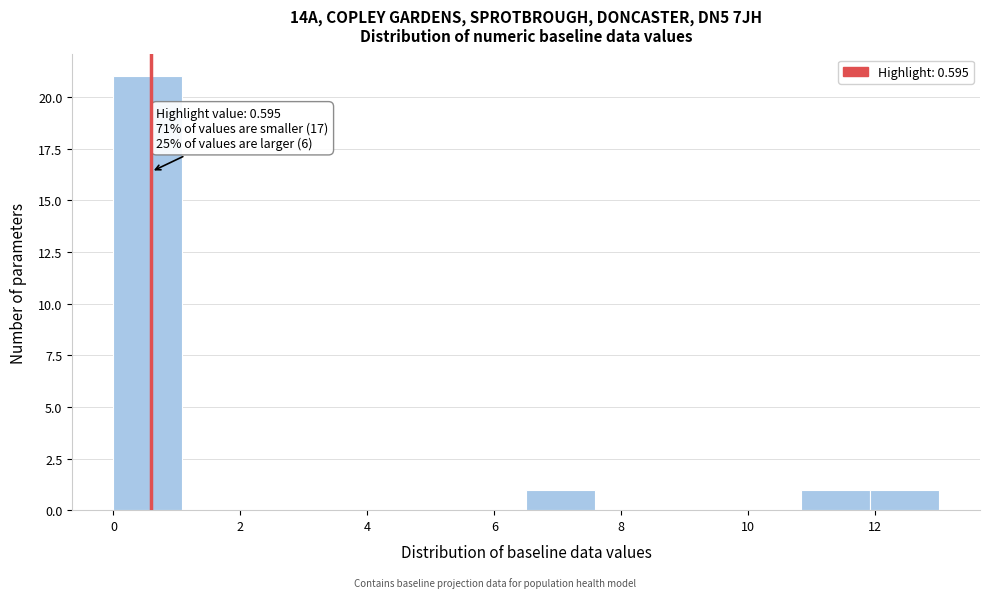

Over which range of the x-axis is the bar tallest?

0.0 to 1.0